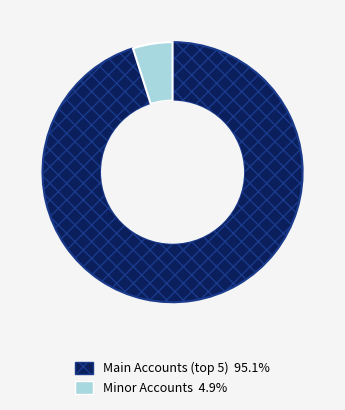

Is there a majority slice in this chart?

Yes